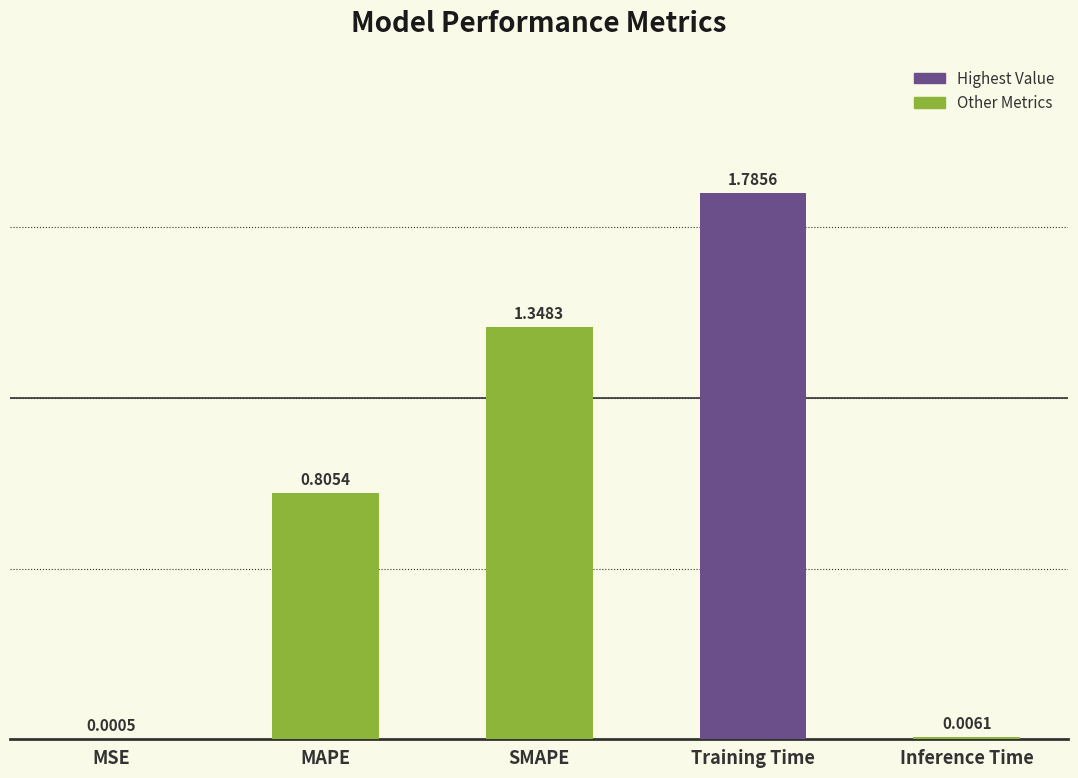

What is the change in value from MSE to SMAPE?

+1.3